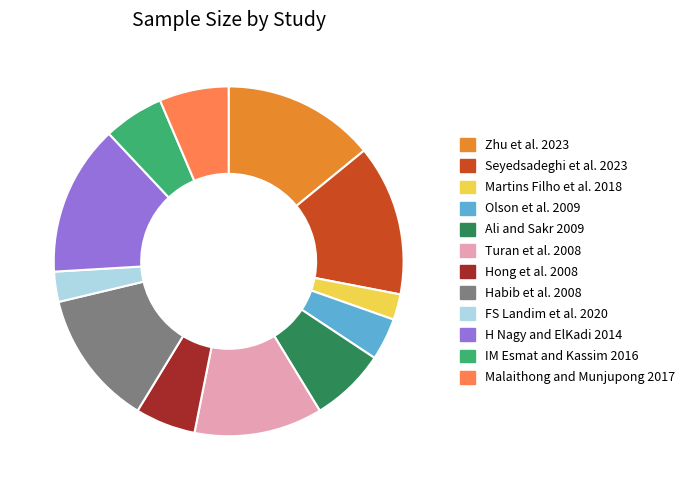

How many segments does this pie chart have?

12